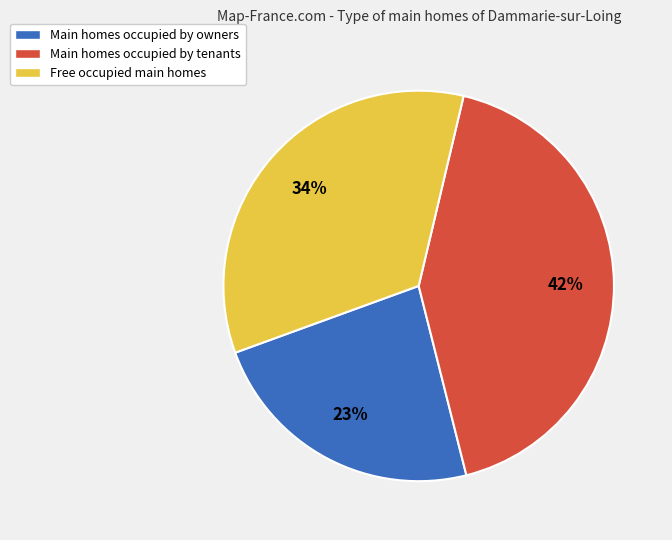

Does Main homes occupied by tenants represent more than half of the total?

No